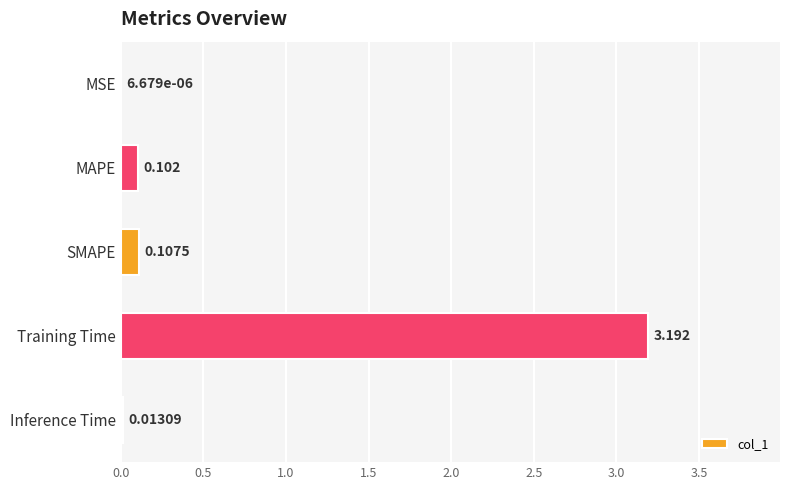

At which category does the chart reach its peak across all series?

Training Time